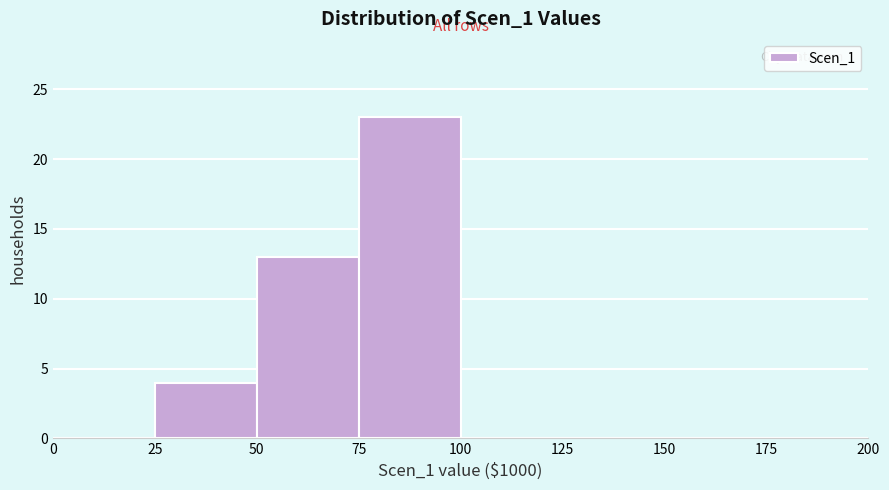

Reading left to right, transcribe this chart: for each bar, give the range it covers on the x-axis and its height. The values are not printed on the chart, so give them approximately, as read against the axis.

0 to 25: 0
25 to 50: 4
50 to 75: 13
75 to 100: 23
100 to 125: 0
125 to 150: 0
150 to 175: 0
175 to 200: 0